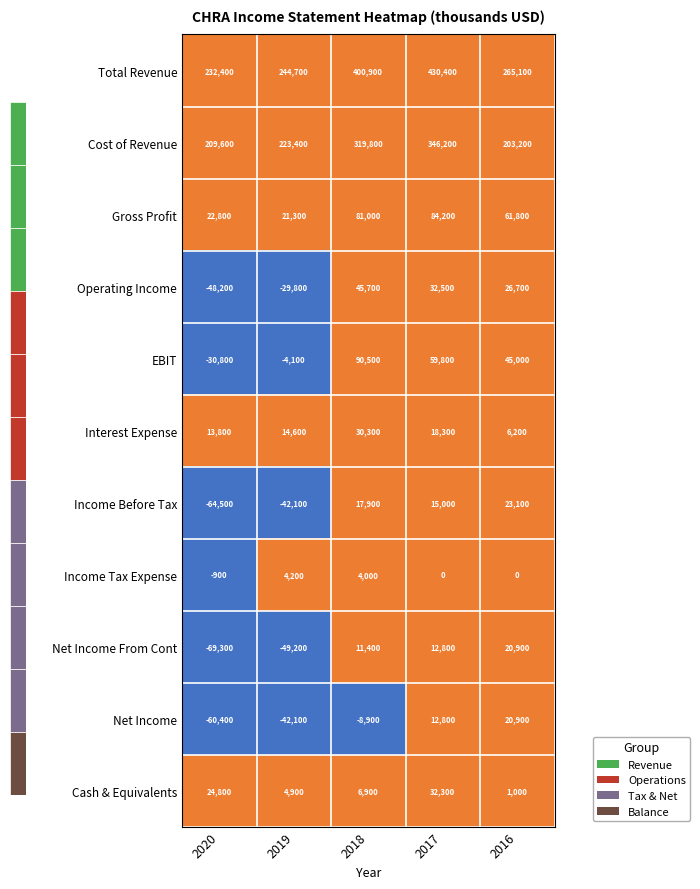

What is the difference between the highest and lowest values at 2018?

409800